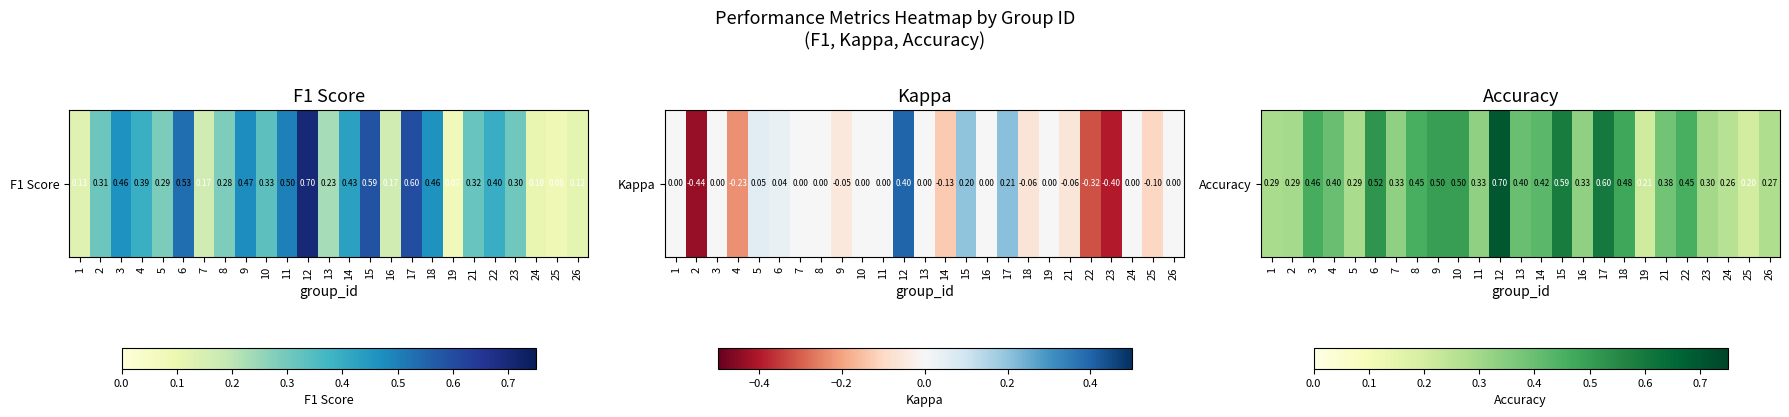

What is the sum of the values at 8 and 18?

0.9